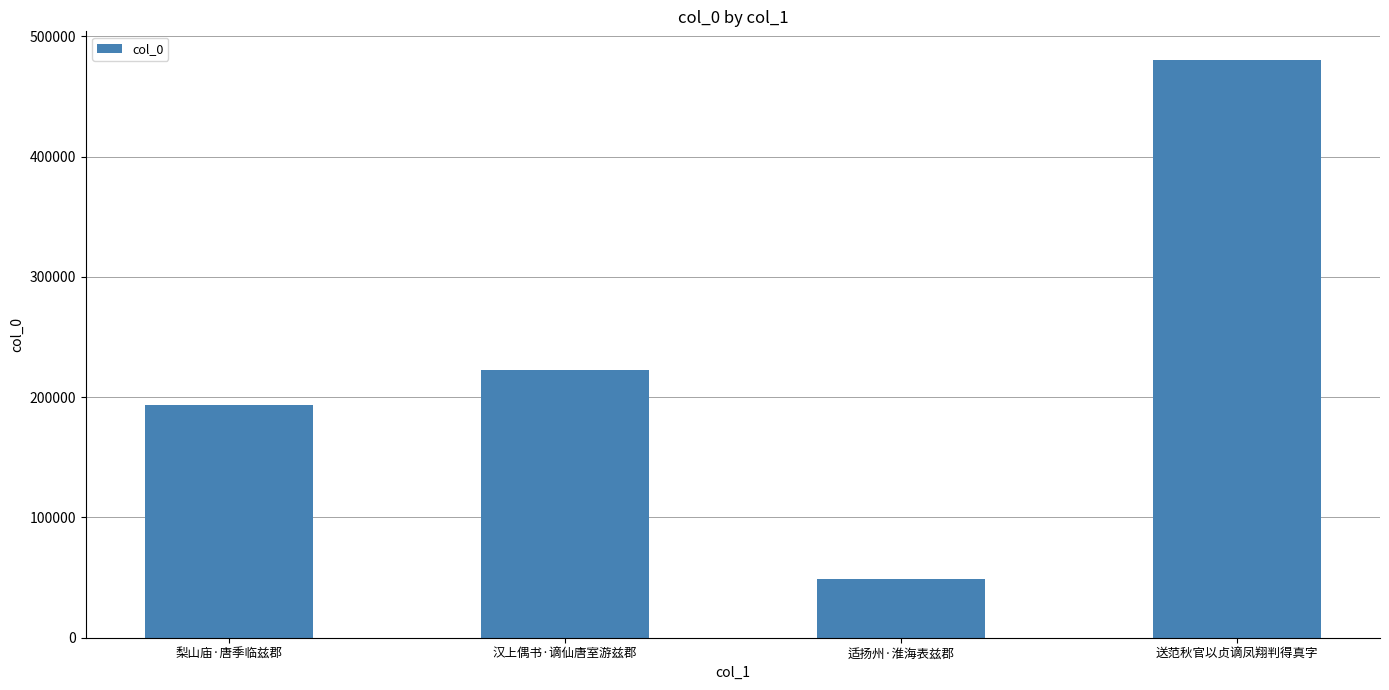

What is the sum of the values at 适扬州·淮海表兹郡 and 送范秋官以贞谪凤翔判得真字?

529364